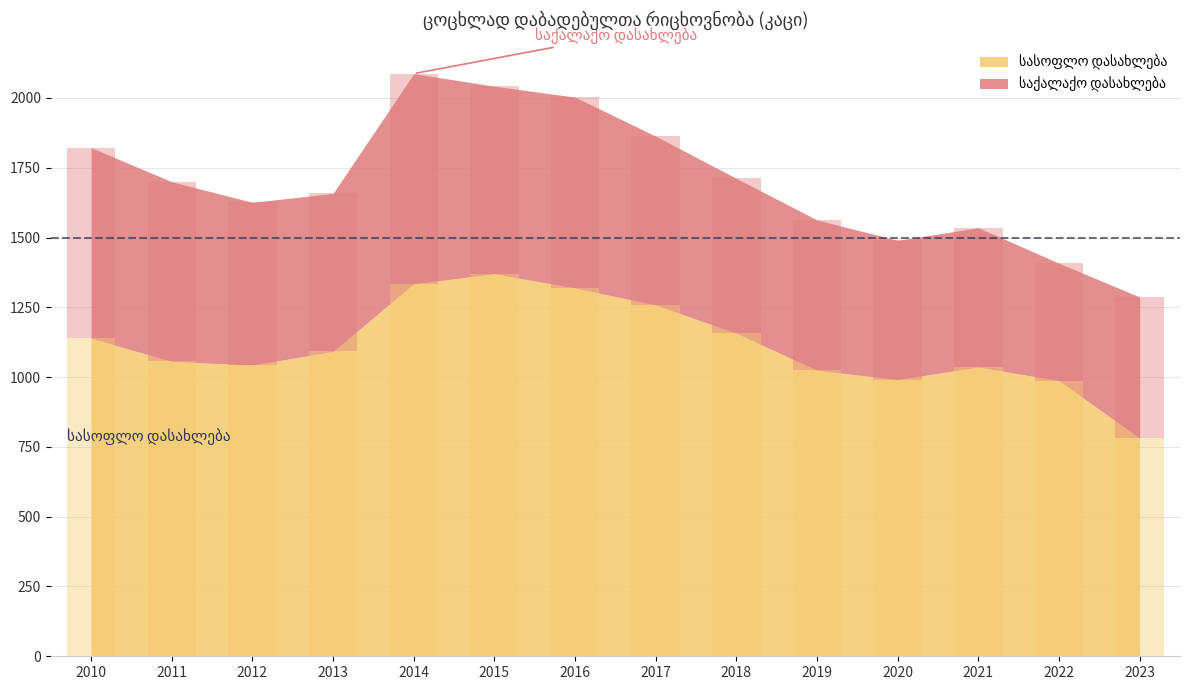

What value does the სასოფლო დასახლება series have at 2010, to the nearest 50?

1150